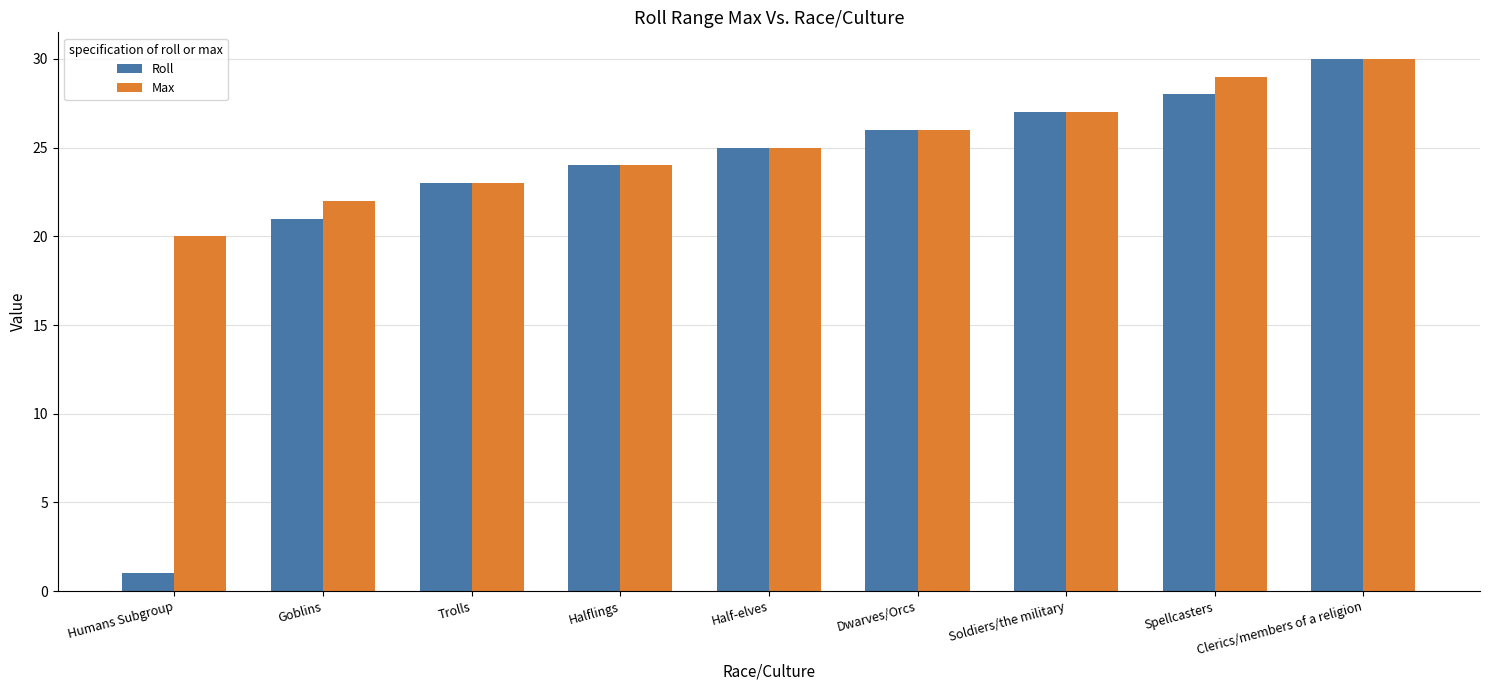

Rank the categories by Roll value from highest to lowest.

Clerics/members of a religion, Spellcasters, Soldiers/the military, Dwarves/Orcs, Half-elves, Halflings, Trolls, Goblins, Humans Subgroup